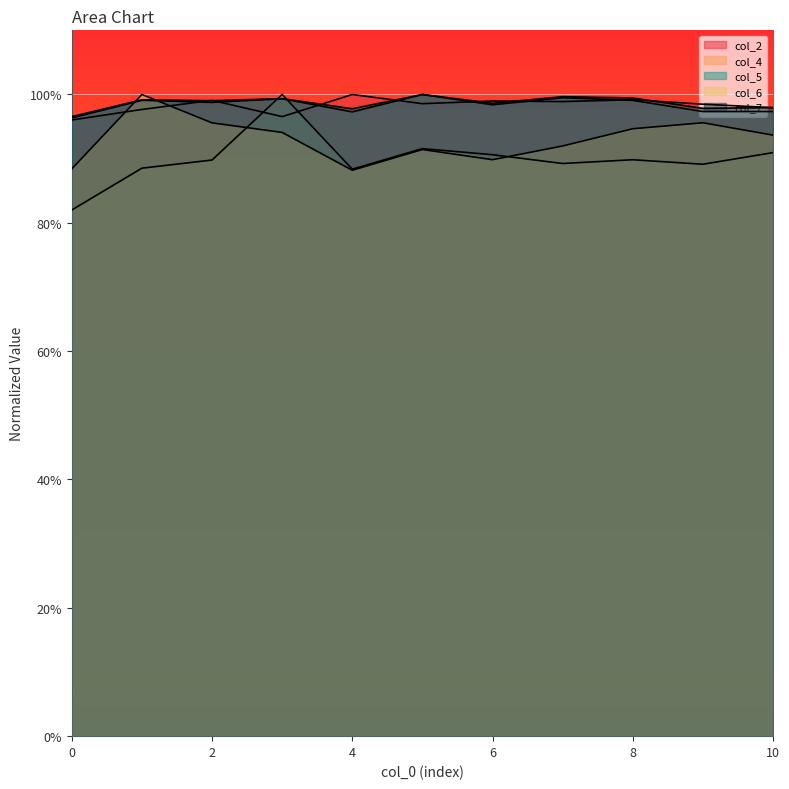

Between 6 and 9, which series saw the biggest shift?

col_6